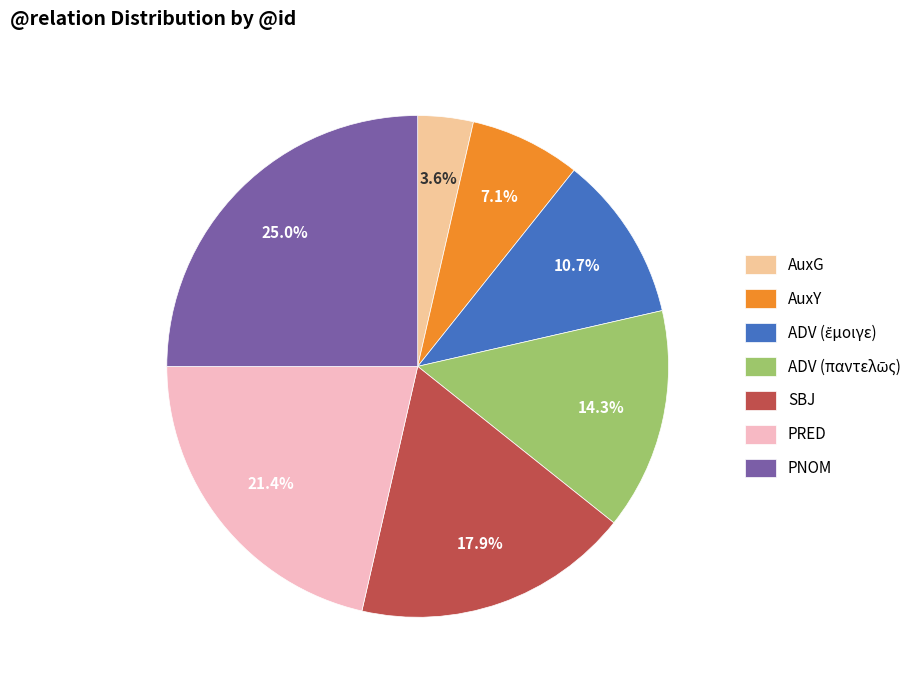

How many slices are in this pie chart?

7